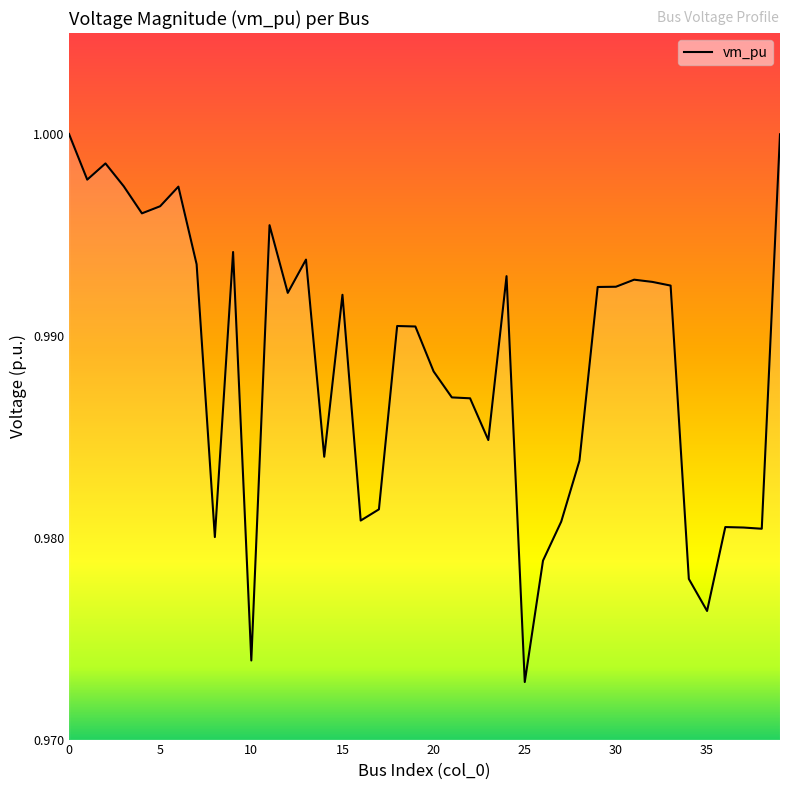

Is this an area chart (filled region under the line)?

Yes